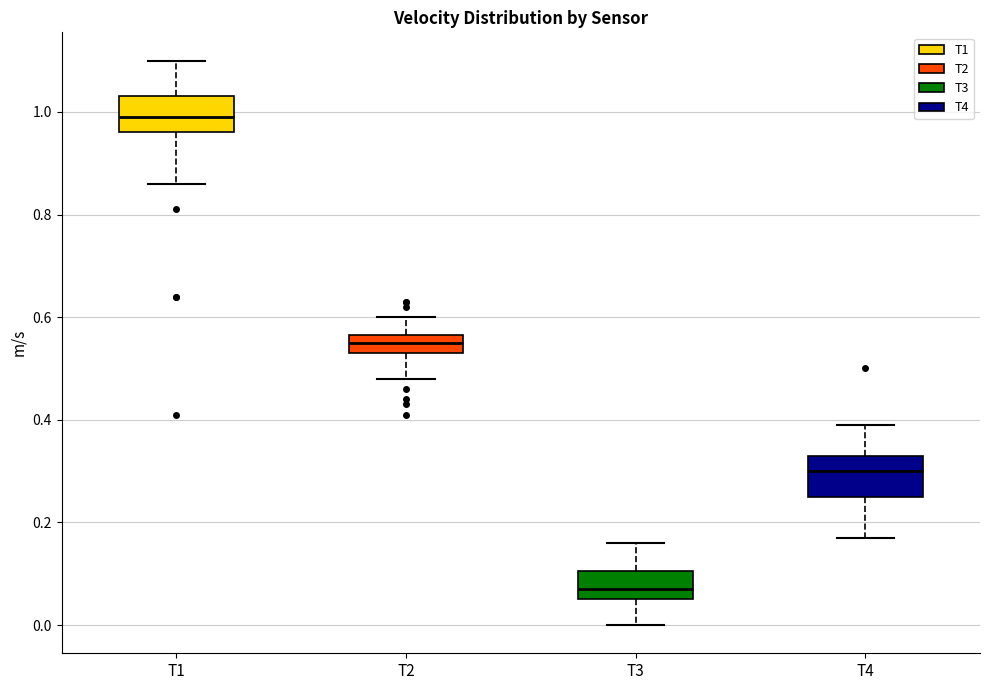

Where is the upper edge of the box for T1 on the y-axis? The values are not printed on the chart, so give them approximately, as read against the axis.

1.04